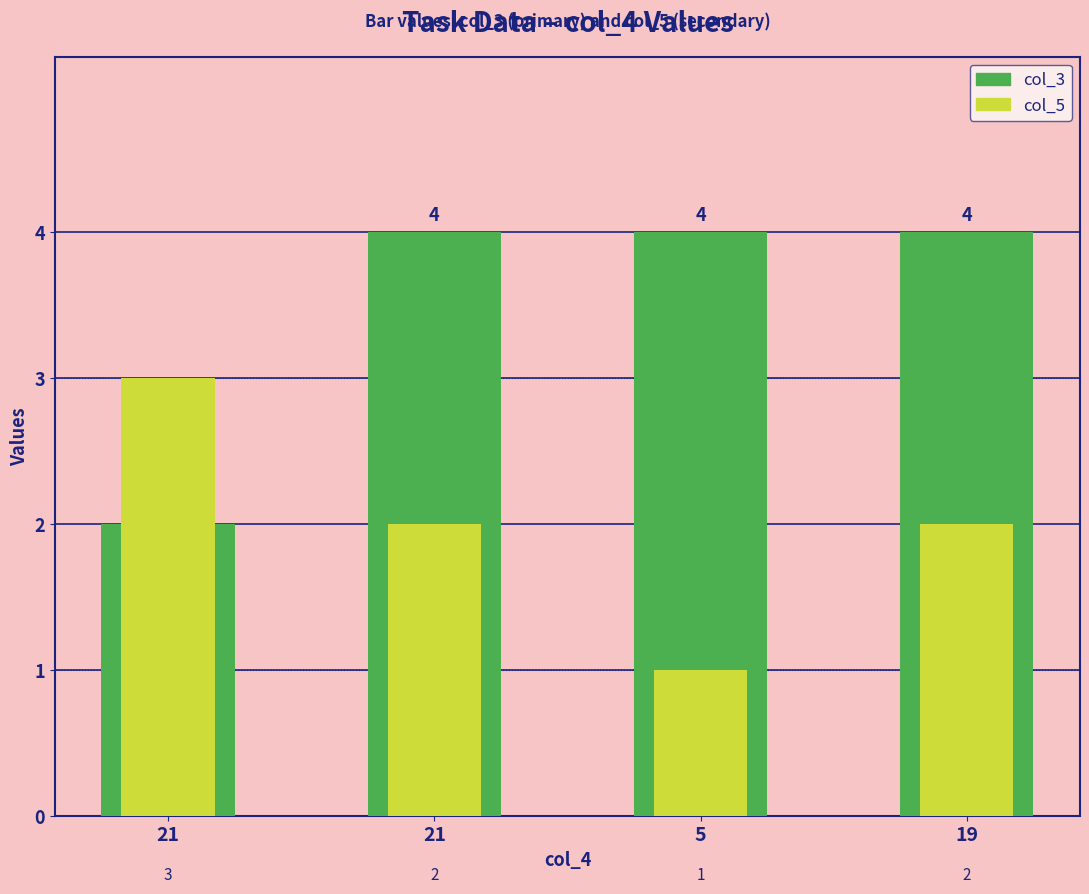

The col_3 series shows 4 at 19. True or false?

True